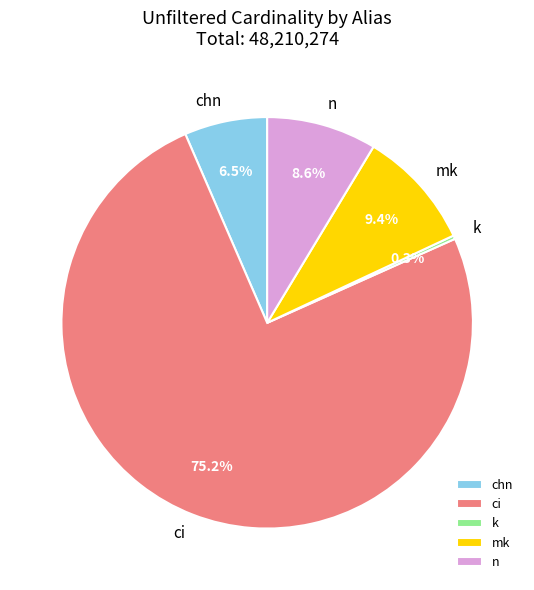

Which slice is the smallest?

k